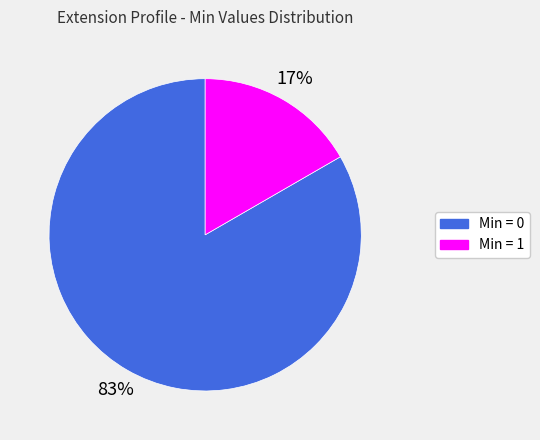

To the nearest percent, what is the average slice percentage?

50%